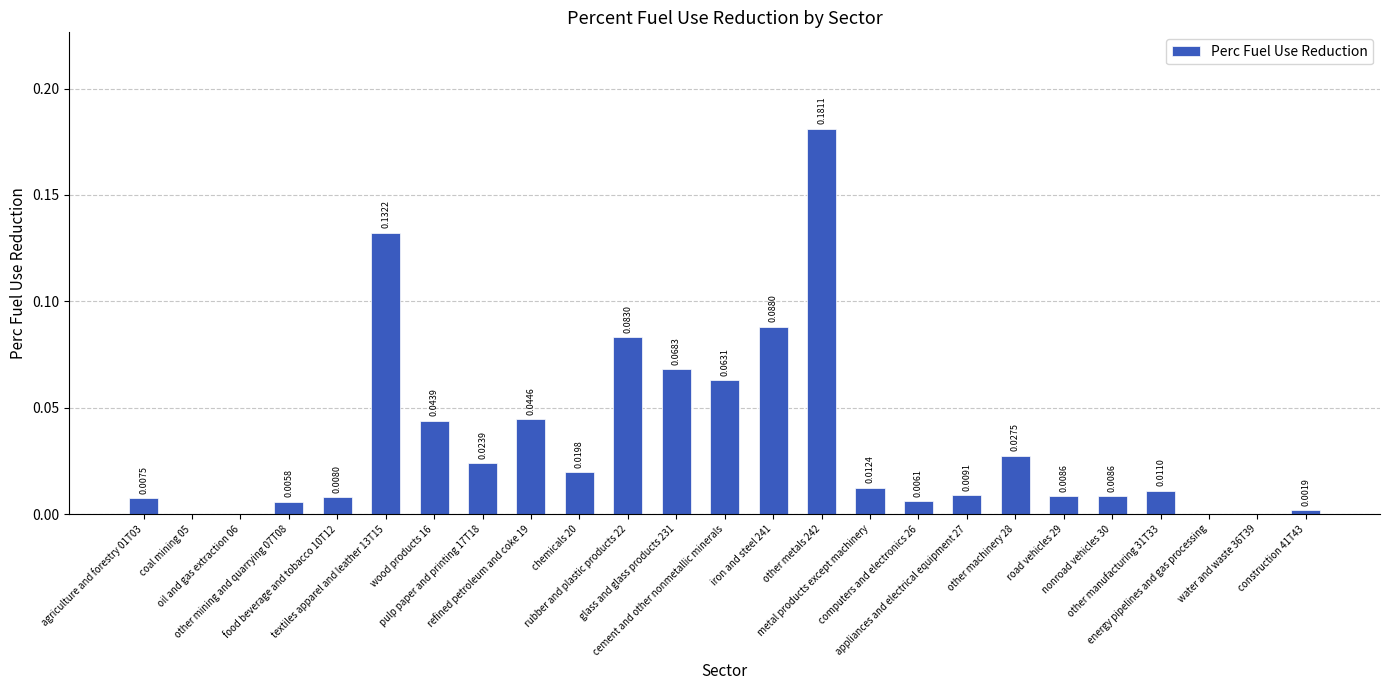

Count the number of categories in the chart.

25